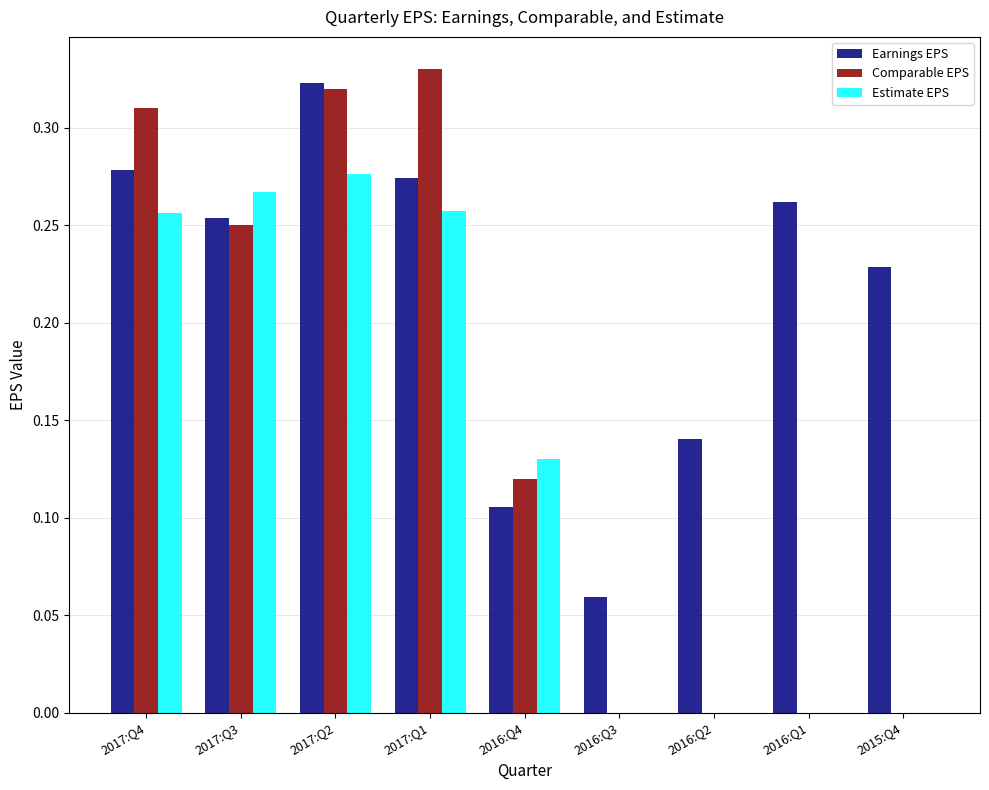

At which label does Estimate EPS reach its peak?

2017:Q2